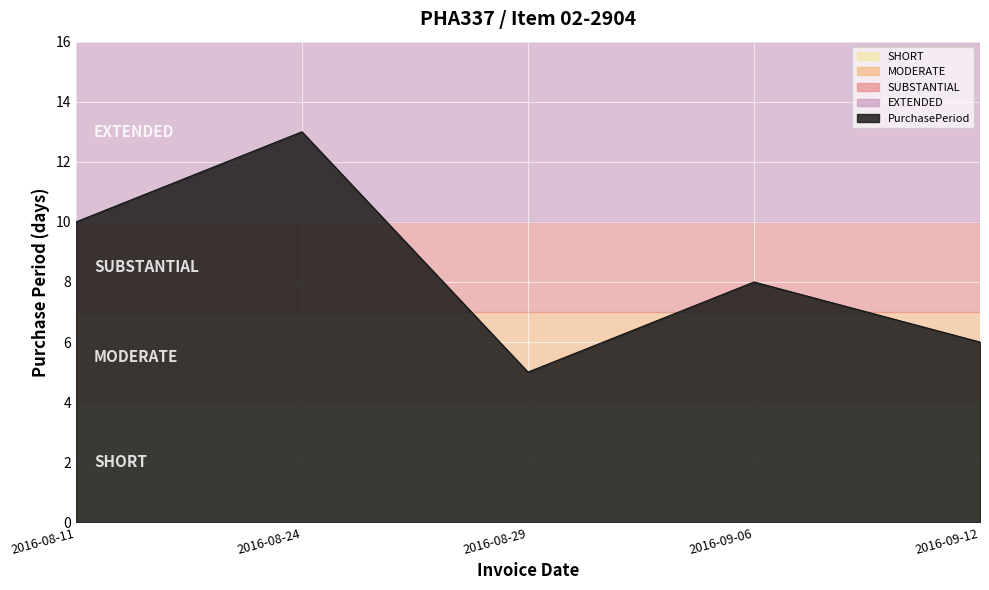

What is the smallest value displayed?

5